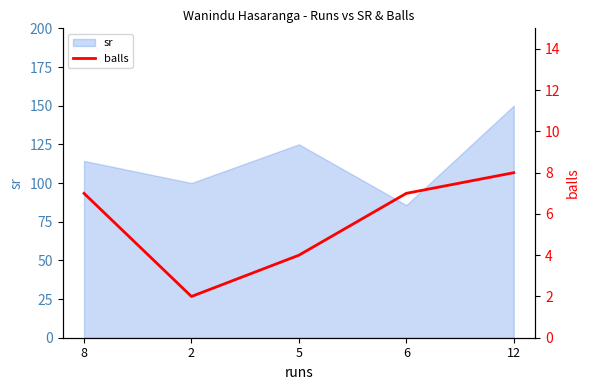

The chart shows a value of 4 at 5. True or false?

True